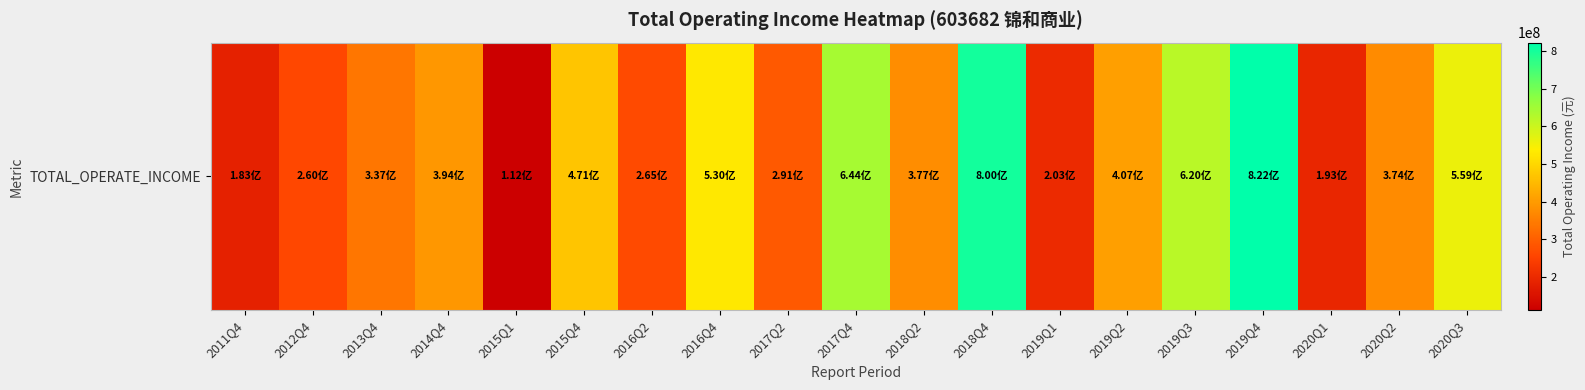

Between 2018Q4 and 2019Q4, which is larger?

2019Q4